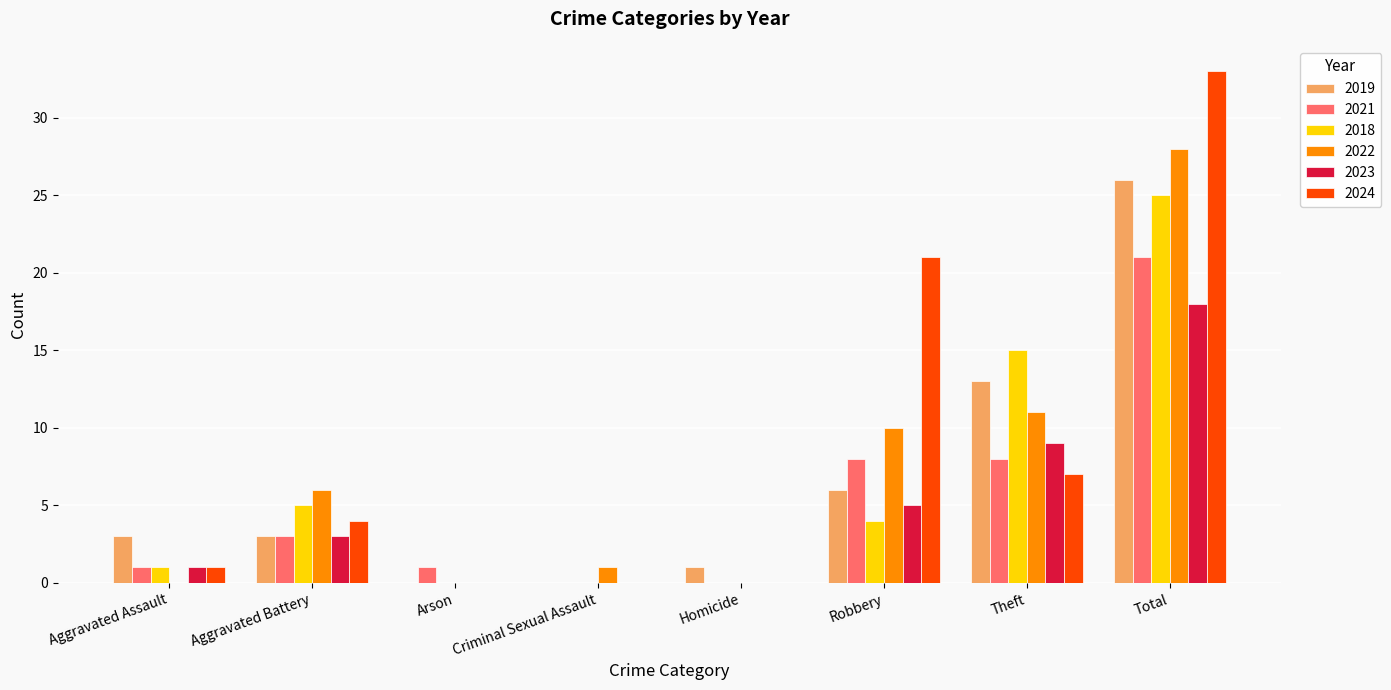

Is it true that 2024 equals 21 at Robbery?

True